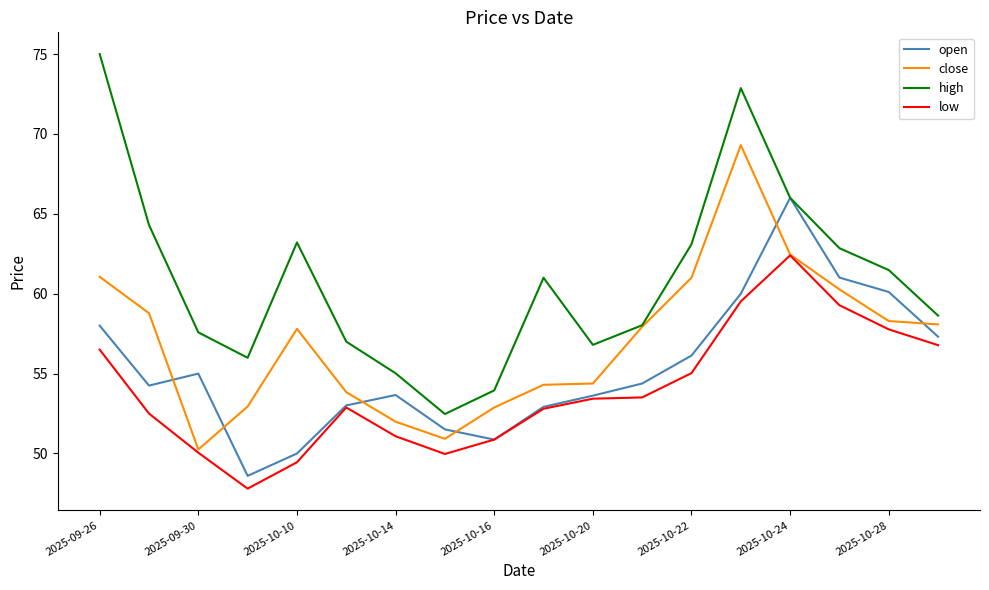

List the series in order of their peak value, highest first.

high, close, open, low